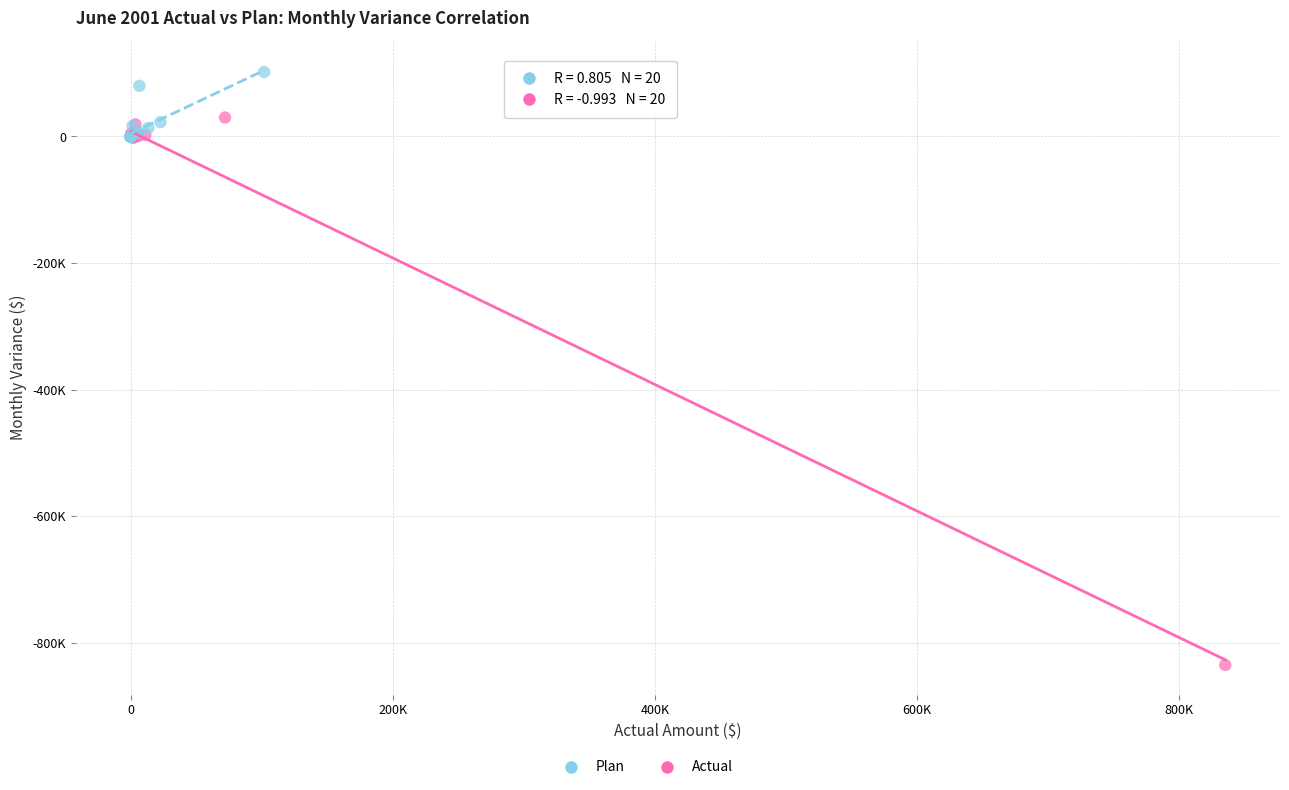

Which series has the largest Y range (max minus min)?

Actual